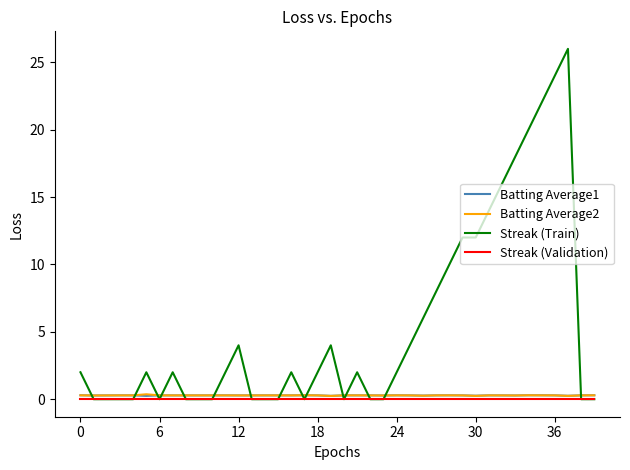

Is this an area chart (filled region under the line)?

No